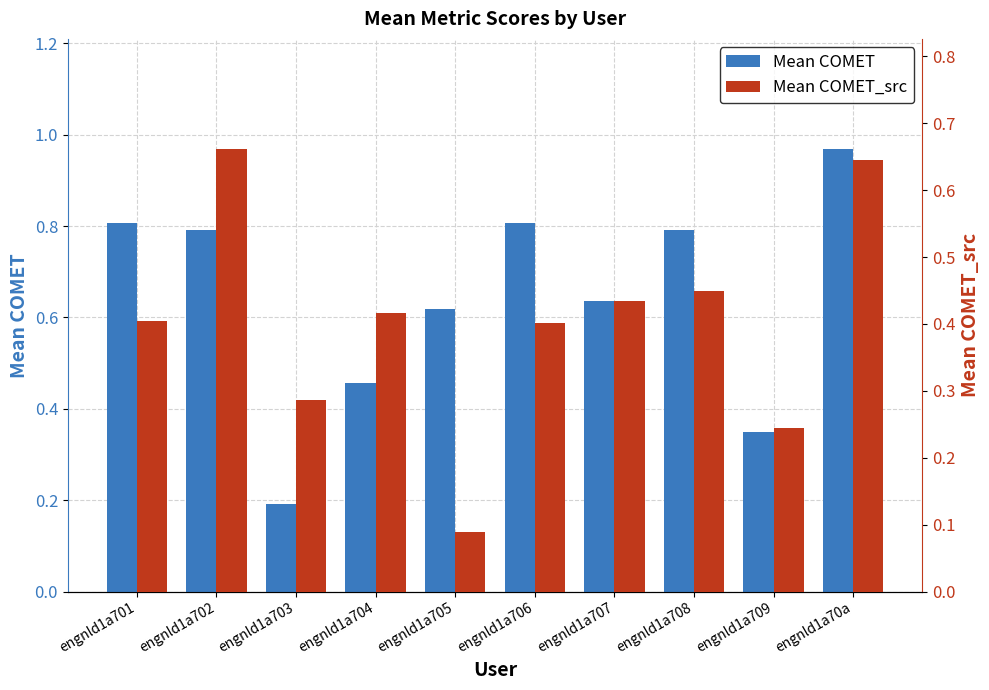

What is the maximum value shown in the chart?

1.0